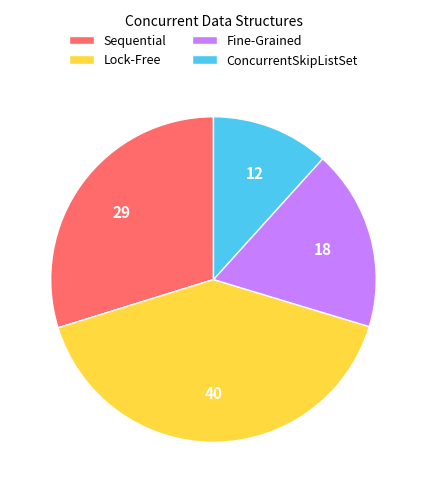

Is it true that Sequential is 30% of the pie?

True